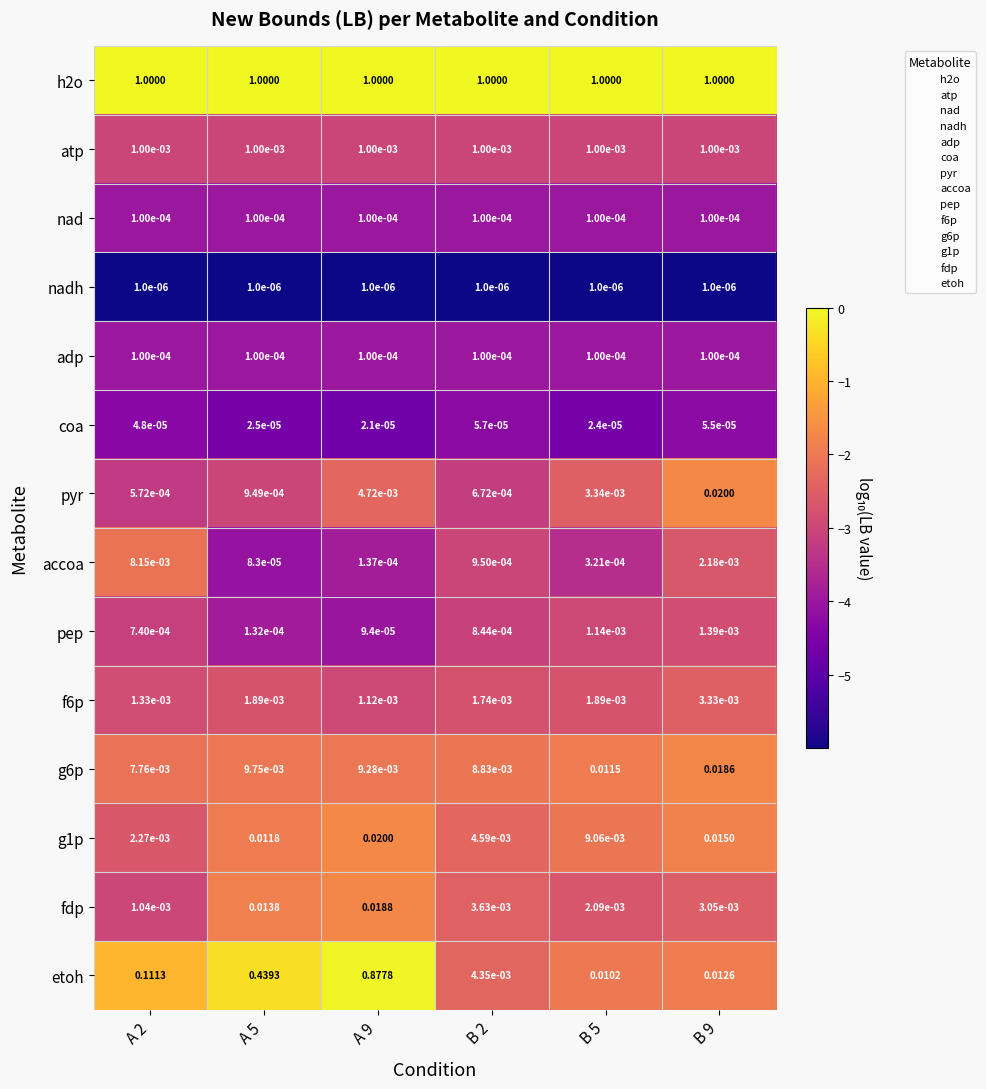

How many categories are shown in the chart?

6